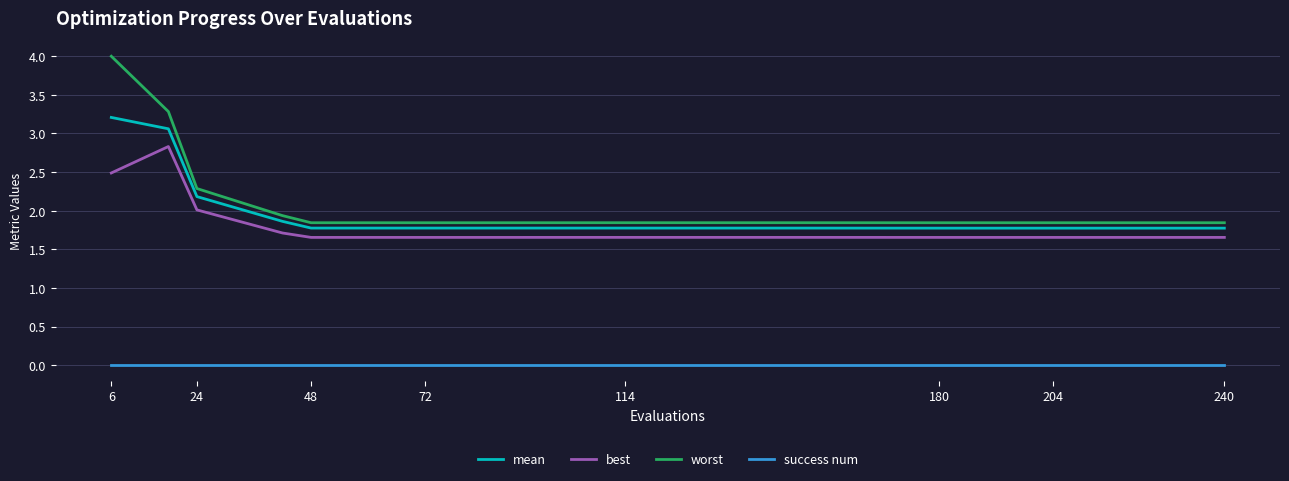

Does the chart have visible grid lines?

Yes